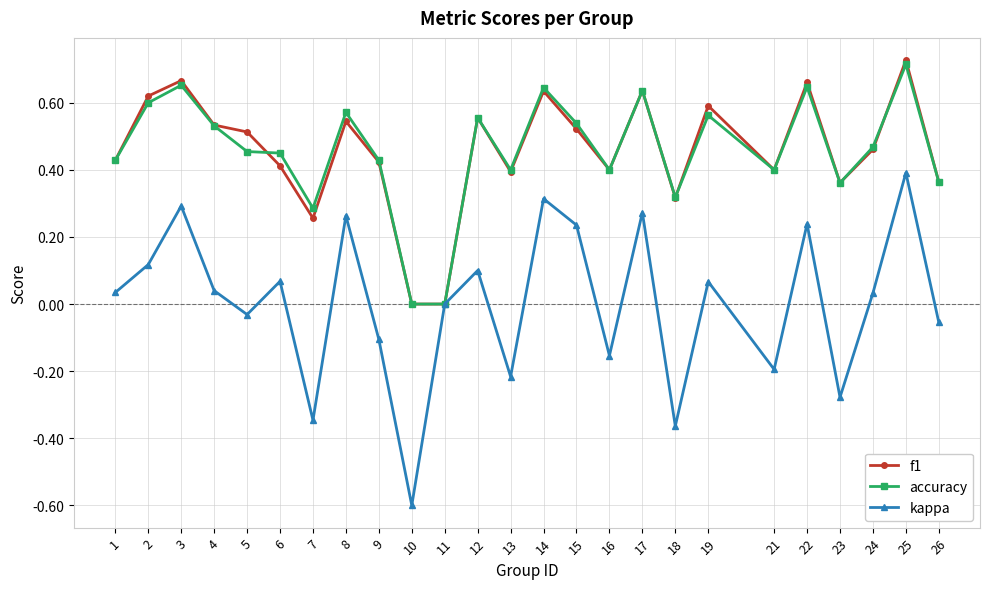

At which category is the sum across all series the highest?

25